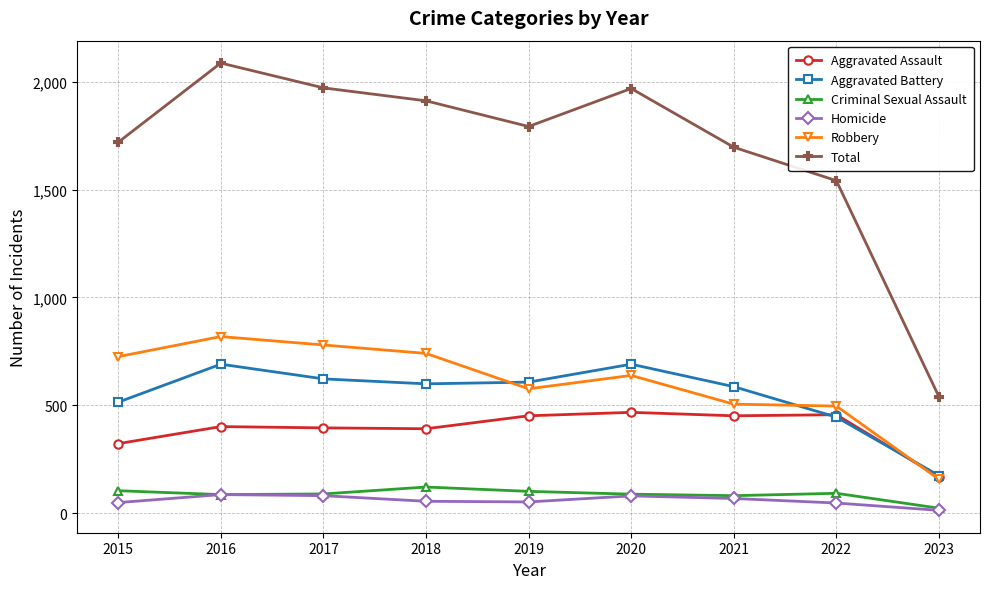

Which category has the lowest value in the Aggravated Assault series?

2023